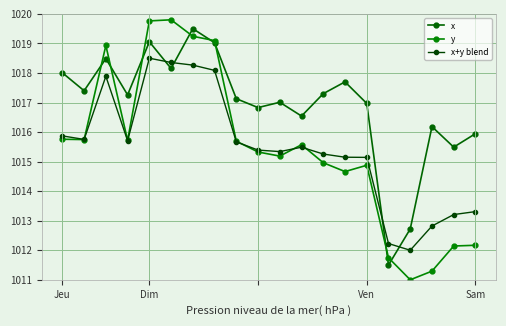

Does the chart have visible grid lines?

Yes